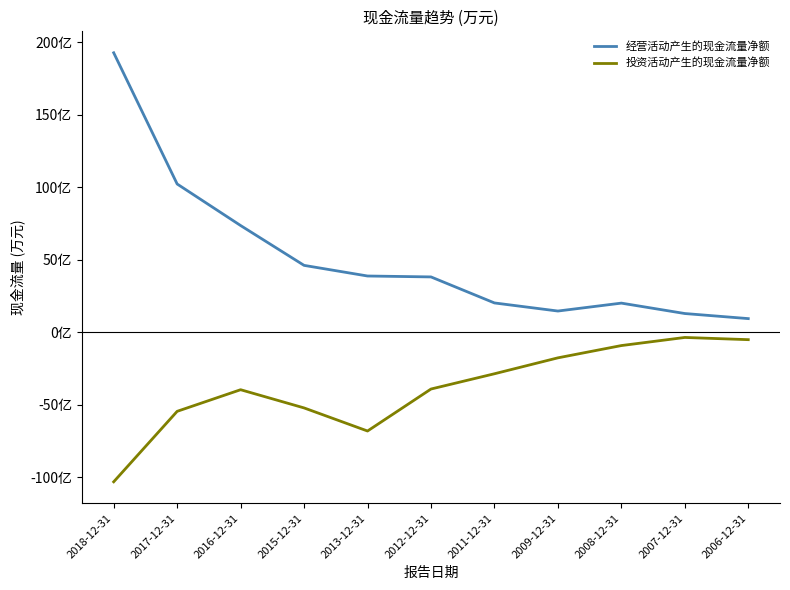

Reading left to right, transcribe all the data shown in this chart.

经营活动产生的现金流量净额: 1925749	1021215	734884	460239	386926	380618	201243	145438	200020	128238	93235
投资活动产生的现金流量净额: -1031802	-545992	-396958	-522461	-681647	-392244	-286979	-177224	-92592	-36684	-51913